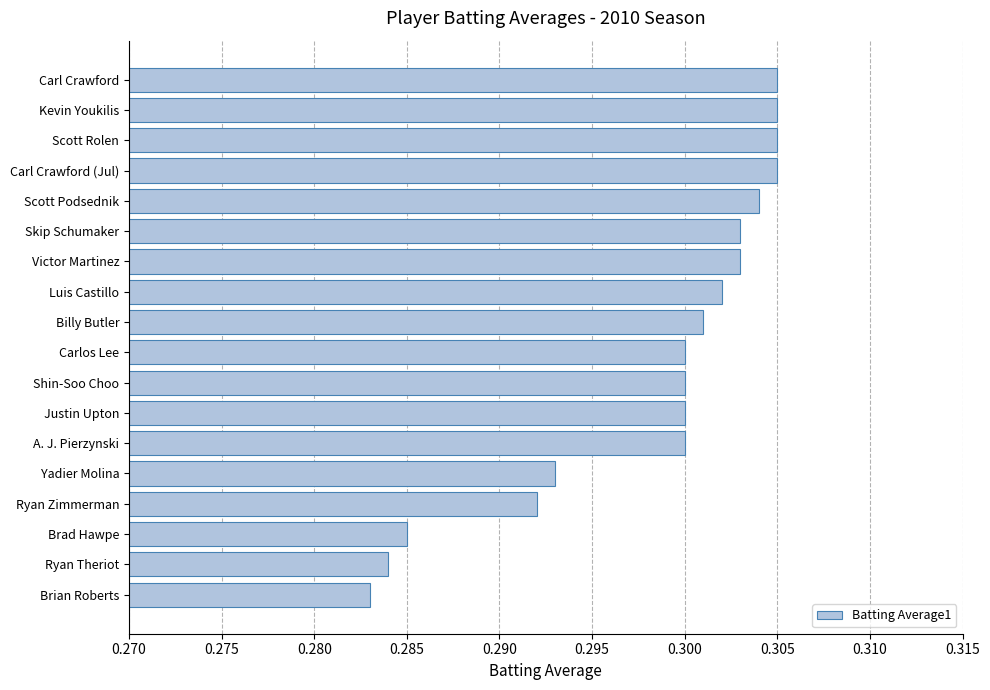

The chart shows a value of 0.5 at Brian Roberts. True or false?

False